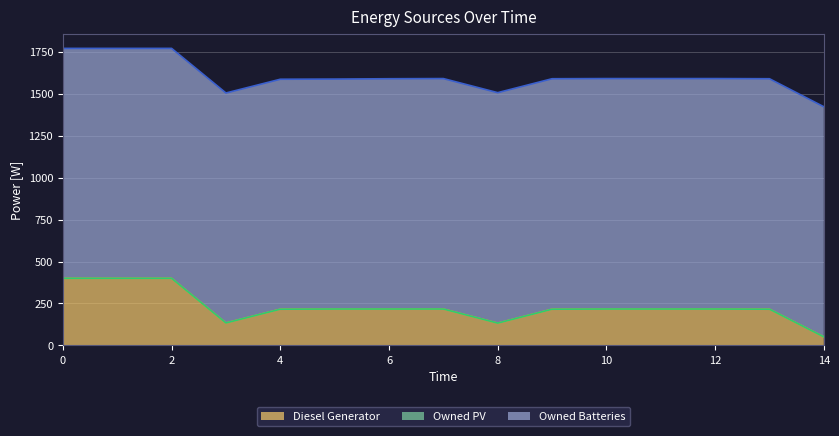

List the series in order of their overall mean, lowest first.

Owned PV, Diesel Generator, Owned Batteries